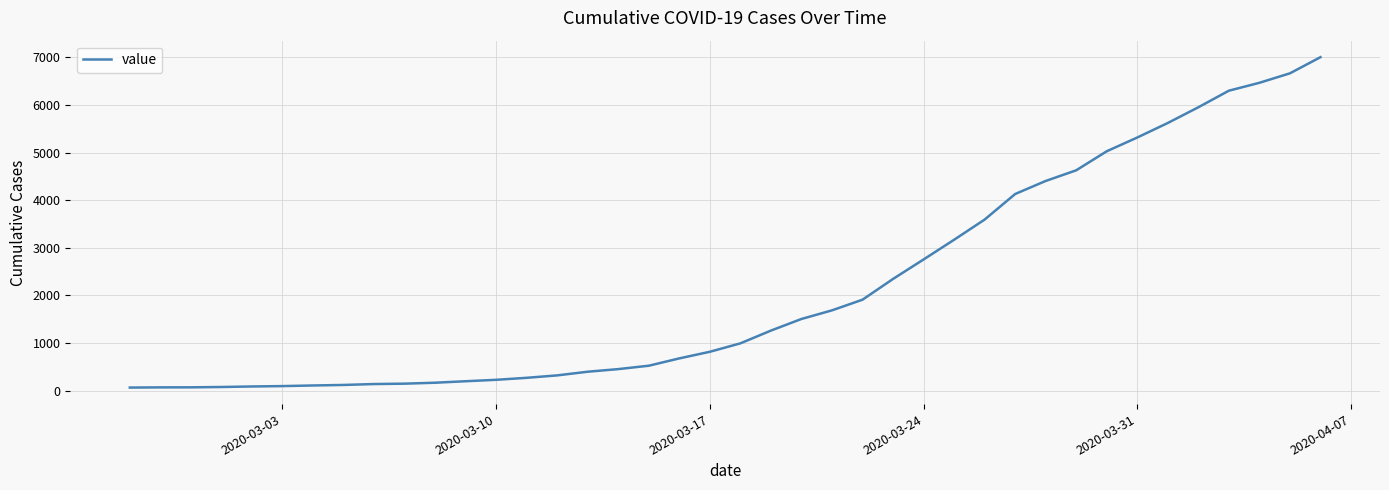

What is the difference between the maximum and minimum values?

6940